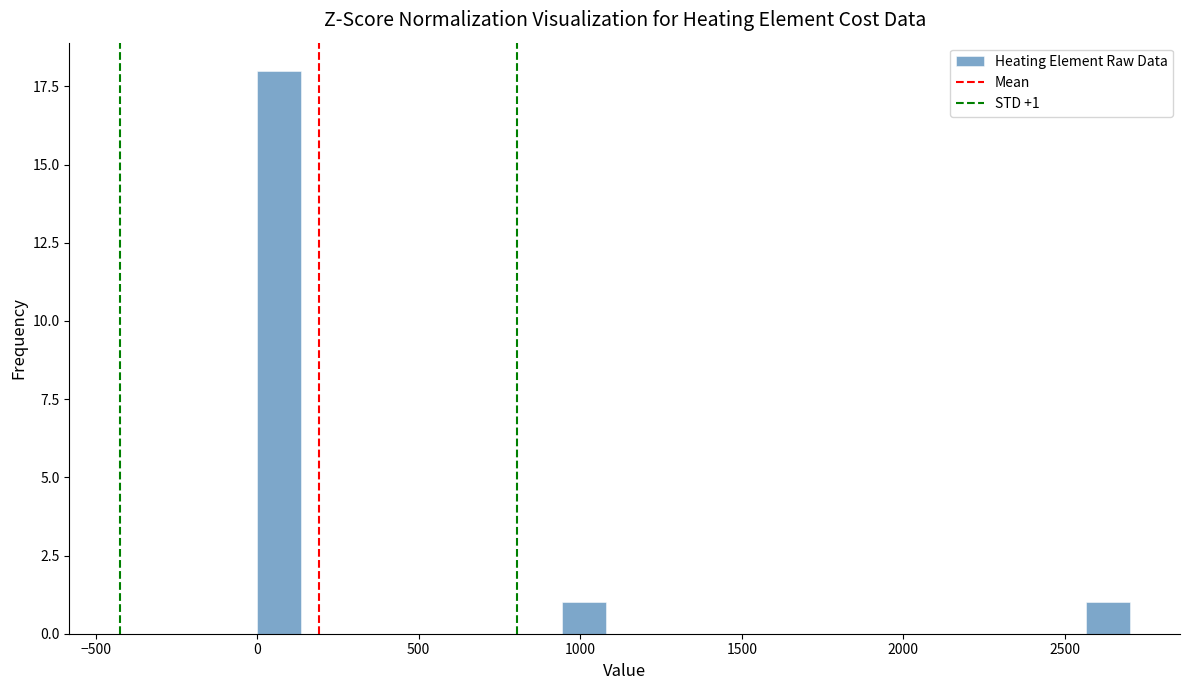

Read against the x-axis, roughly where is the centre of the tallest bar?

50